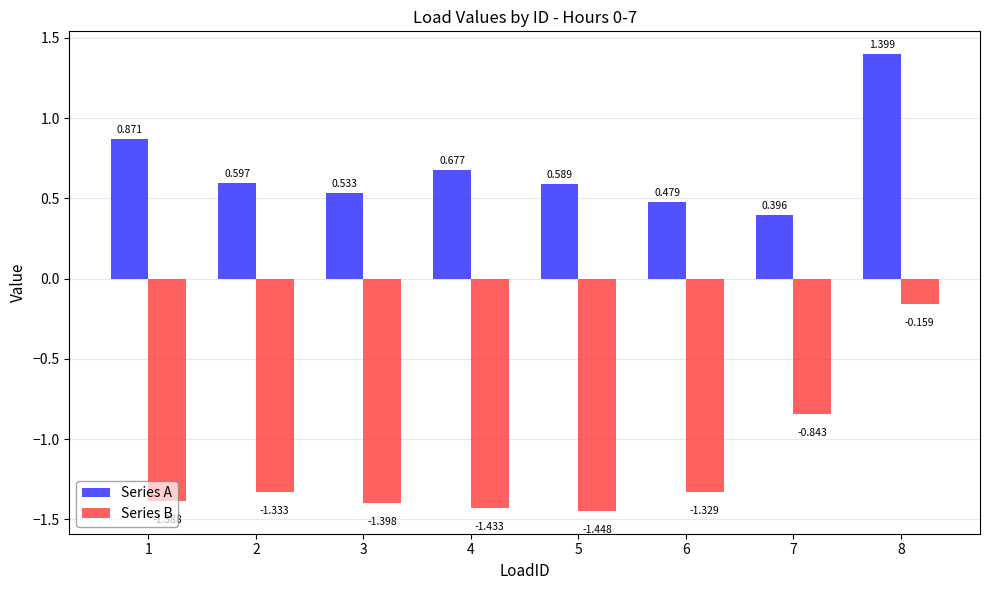

List the series in order of their peak value, lowest first.

Series B, Series A